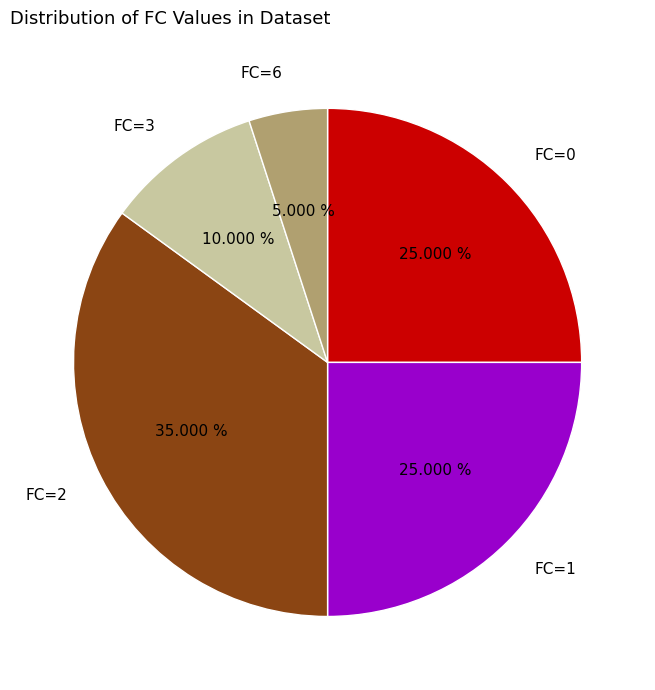

Count the number of slices in the pie.

5